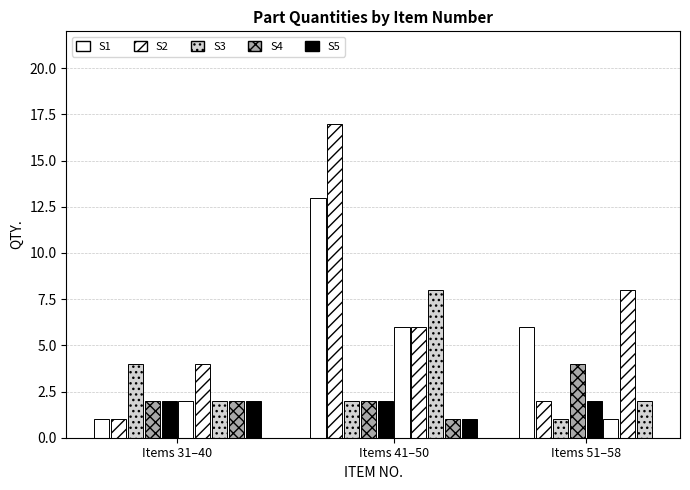

What is the minimum value shown in the chart?

1